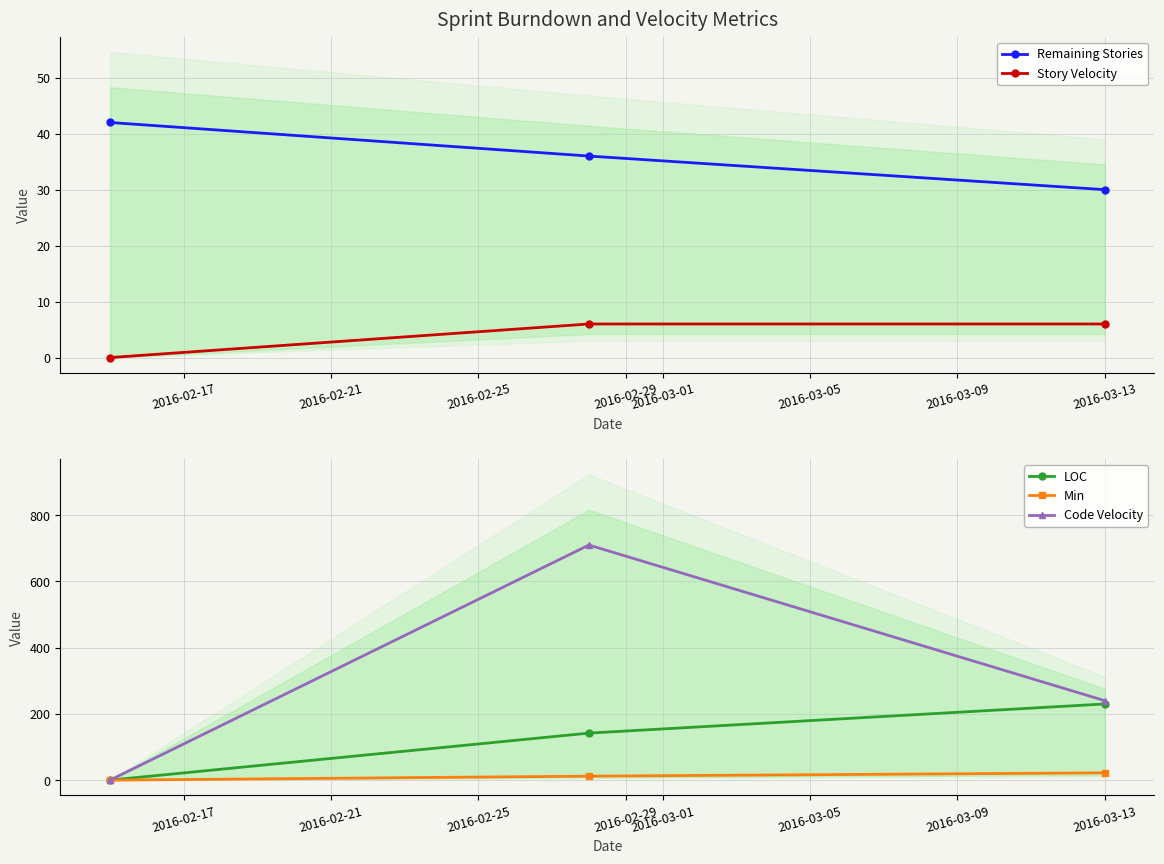

What is the maximum value for Code Velocity?

710